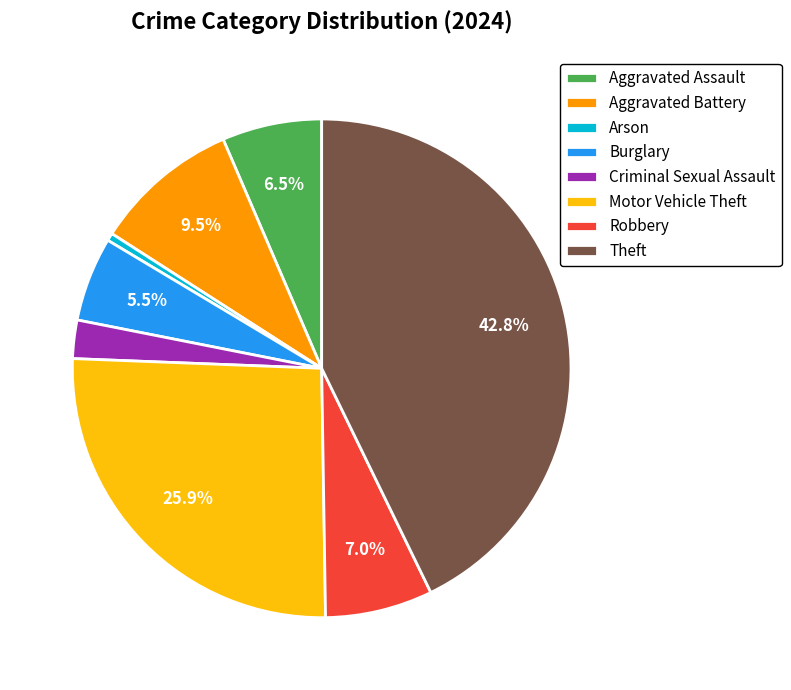

Between Criminal Sexual Assault and Arson, which is larger?

Criminal Sexual Assault